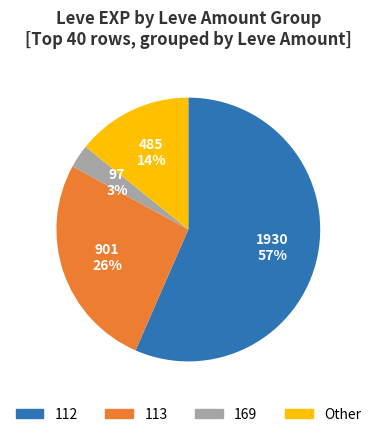

To the nearest percent, what is the average slice percentage?

25%